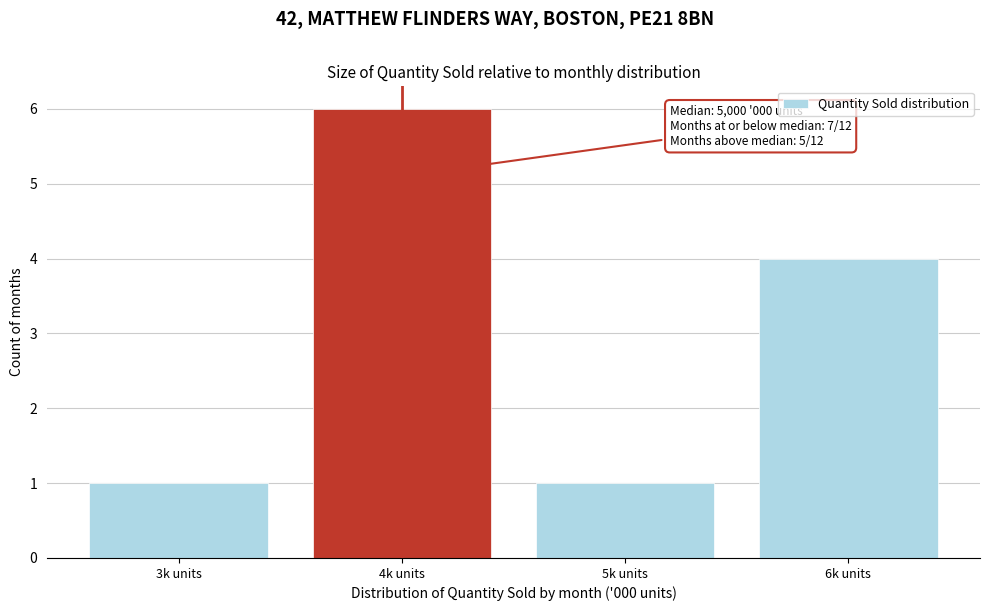

Reading left to right, transcribe all the data shown in this chart.

3k units=1	4k units=6	5k units=1	6k units=4